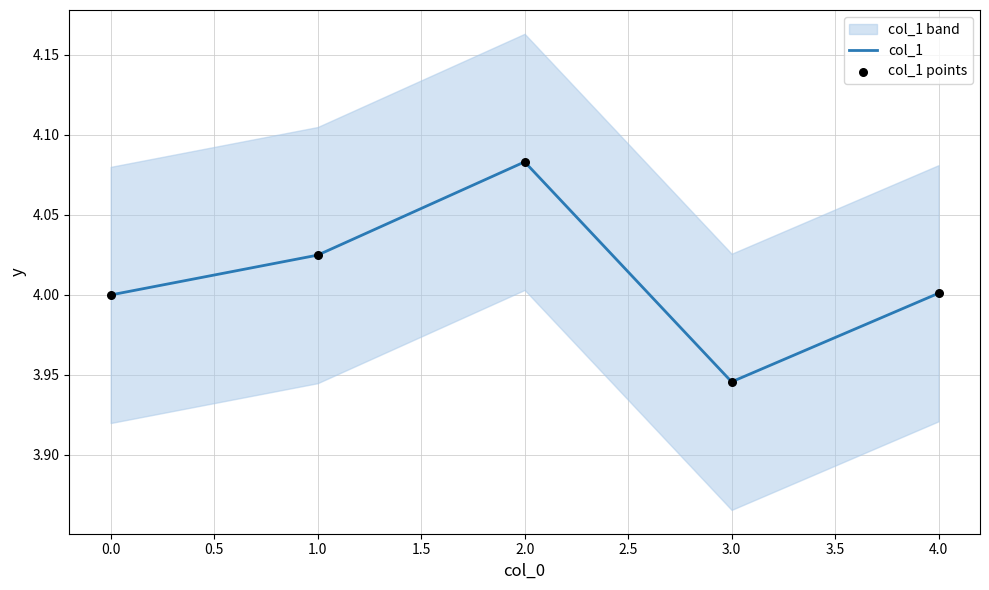

The value of col_1 at 4.0 is 0.9. True or false?

False